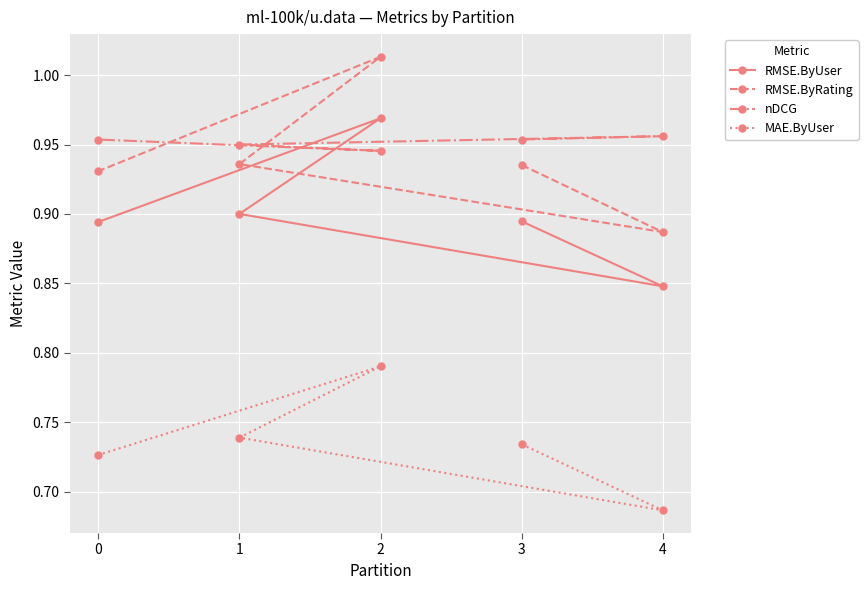

At how many categories does at least one series exceed 0?

5